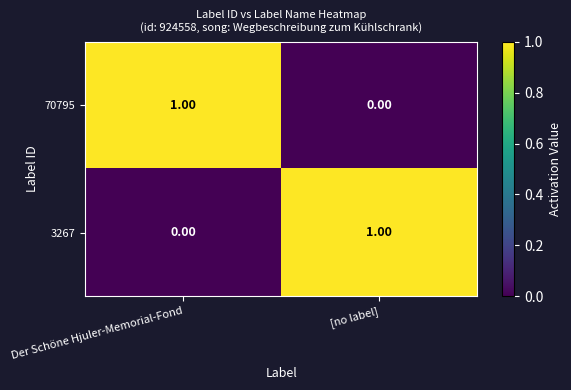

List the labels in order of 70795 value, largest first.

Der Schöne Hjuler-Memorial-Fond, [no label]